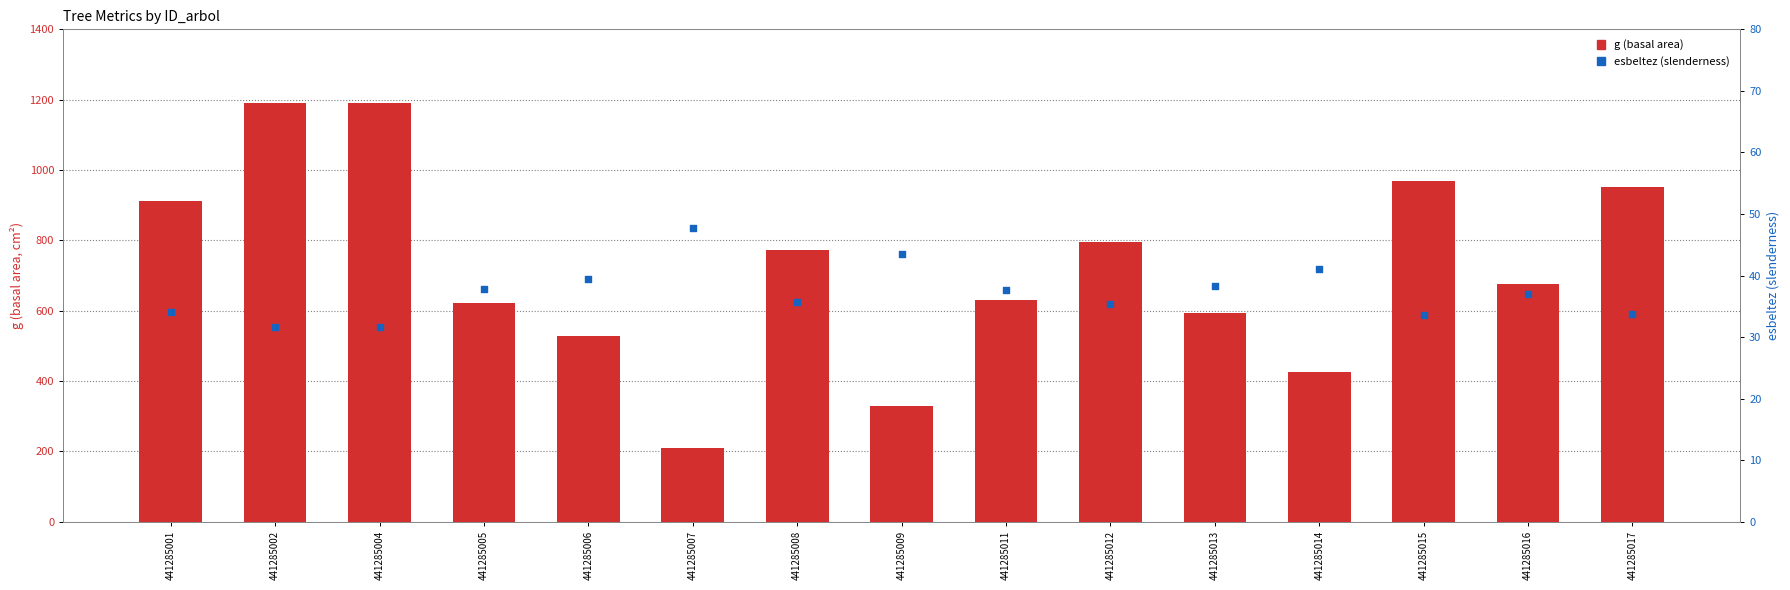

At how many categories does at least one series exceed 189?

15